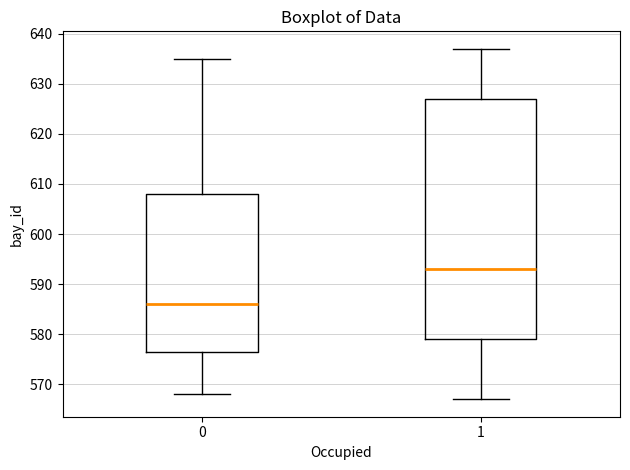

Where does the median line of the box at x = 0 sit on the y-axis? The values are not printed on the chart, so give them approximately, as read against the axis.

586